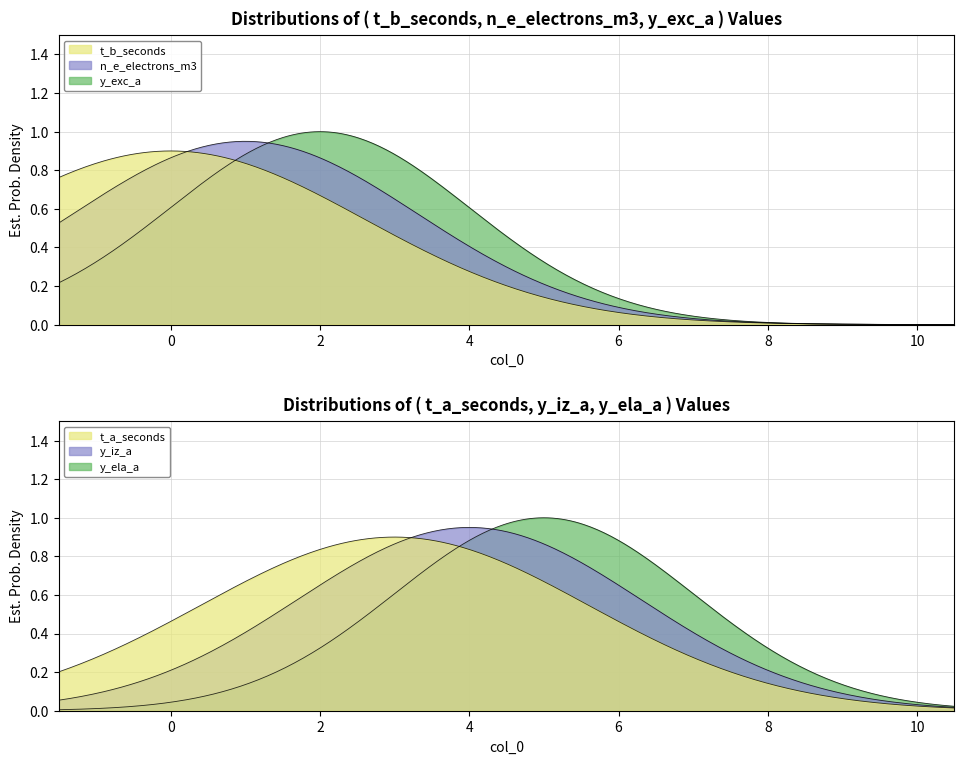

Which category has the lowest value in the t_b_seconds series?

1